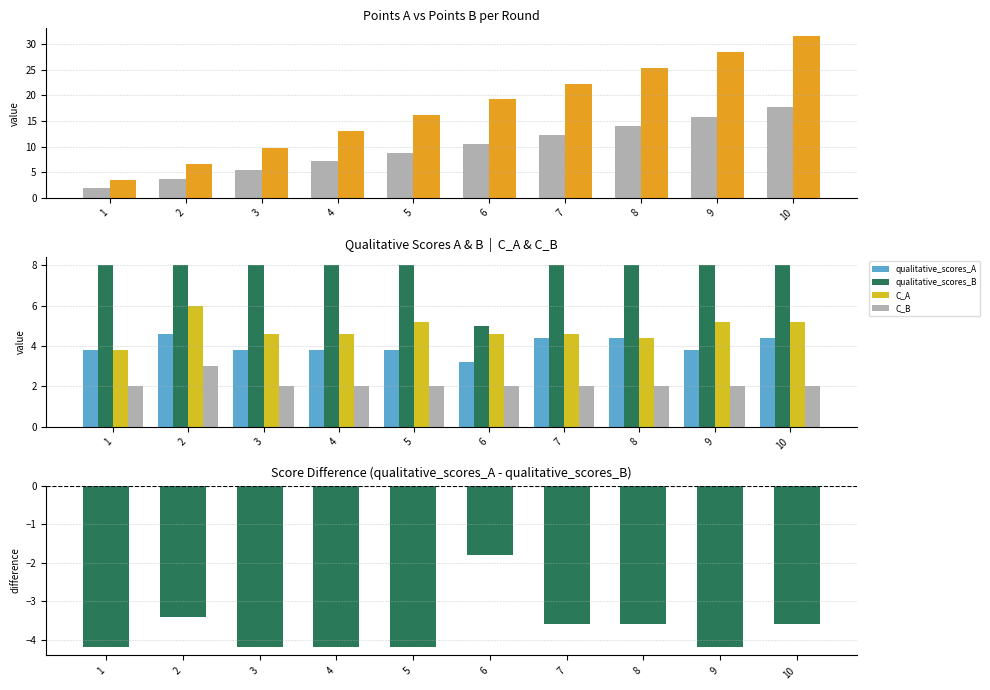

Which series has the largest total across all categories?

points_B